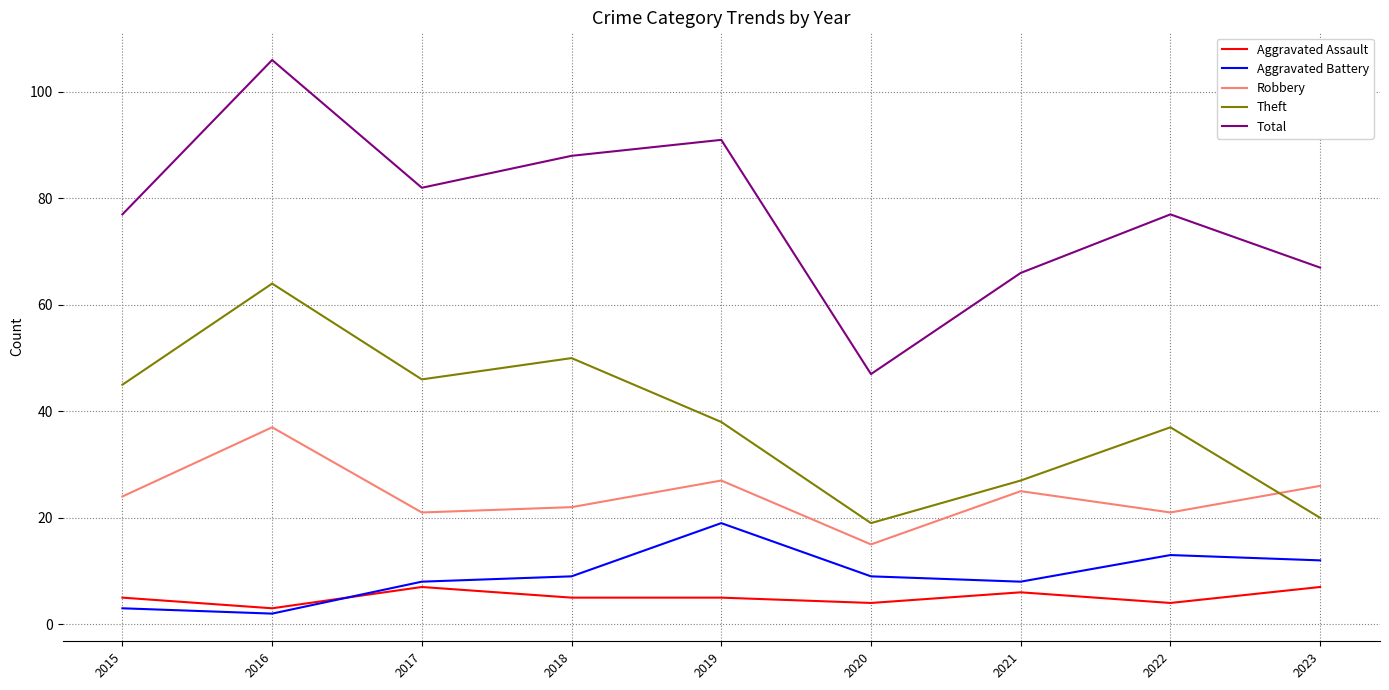

What is the spread (max minus min) of values at 2015?

74